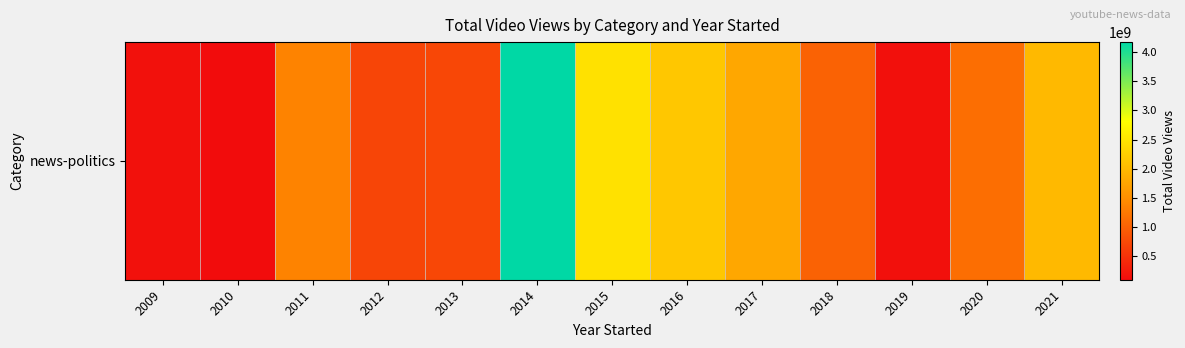

List the labels in order of value, smallest first.

2010, 2019, 2009, 2012, 2013, 2018, 2020, 2011, 2017, 2021, 2016, 2015, 2014